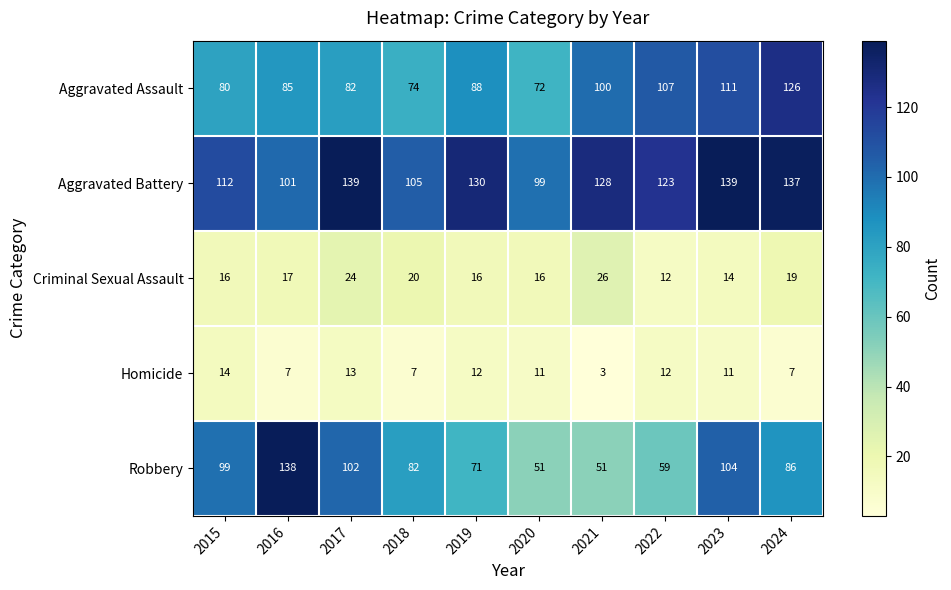

What is the total value across all series at 2022?

313